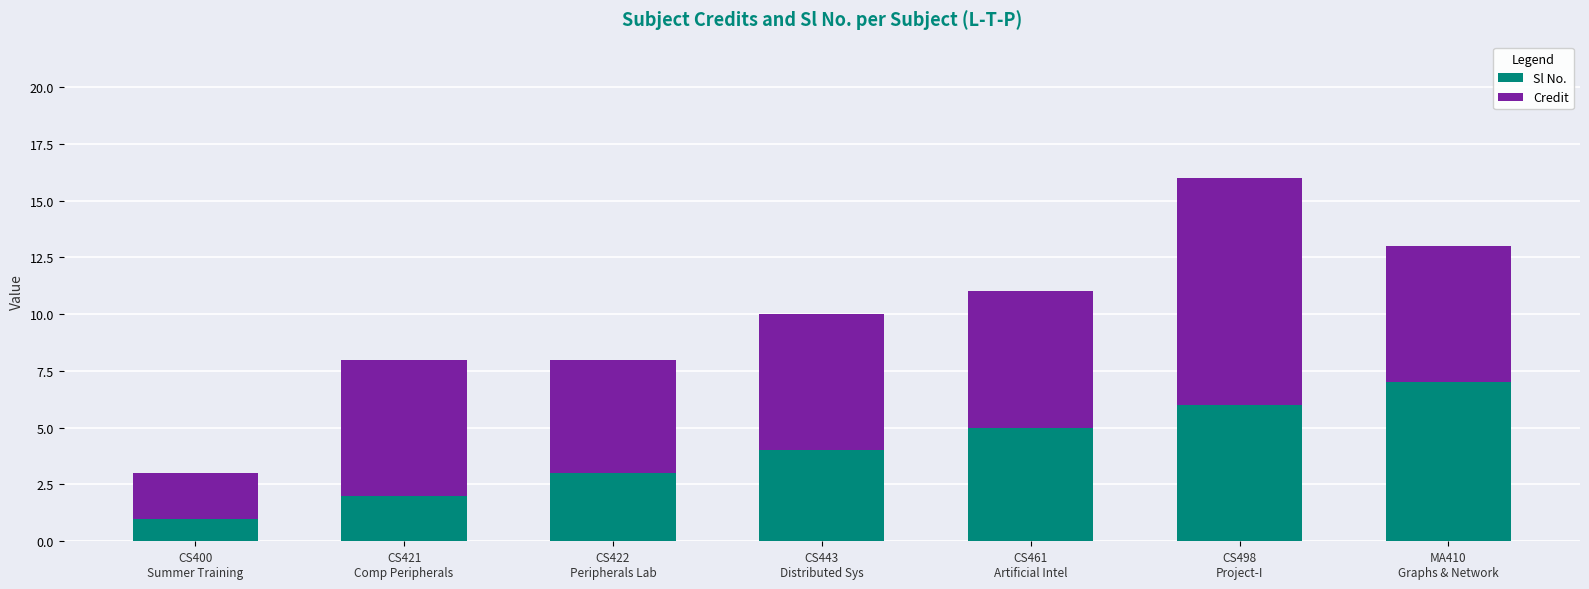

What is the difference between the maximum and minimum values in the Sl No. series?

6